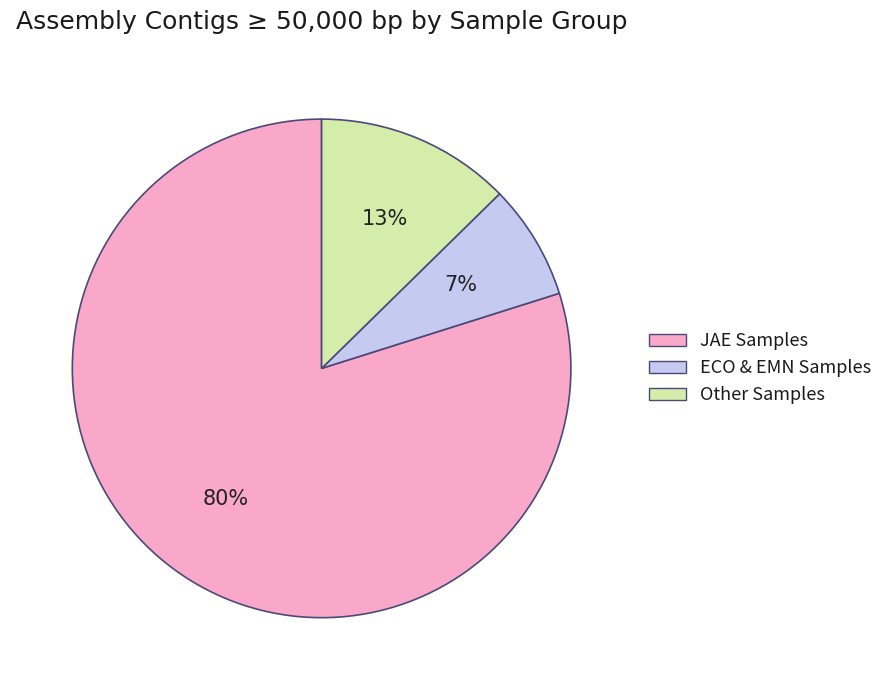

True or false: ECO & EMN Samples accounts for 1% of the total.

False